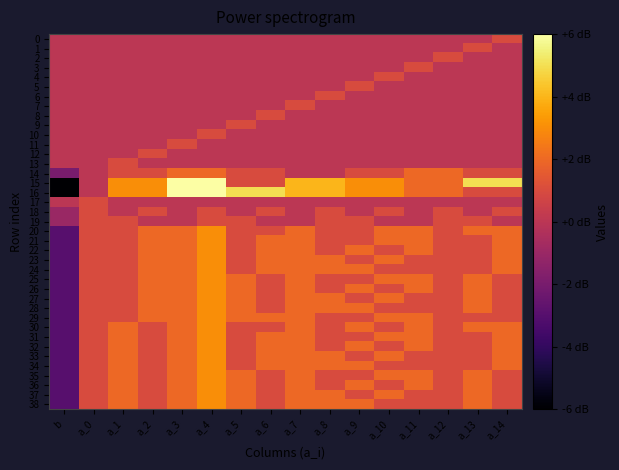

At how many categories does at least one series exceed 4?

6